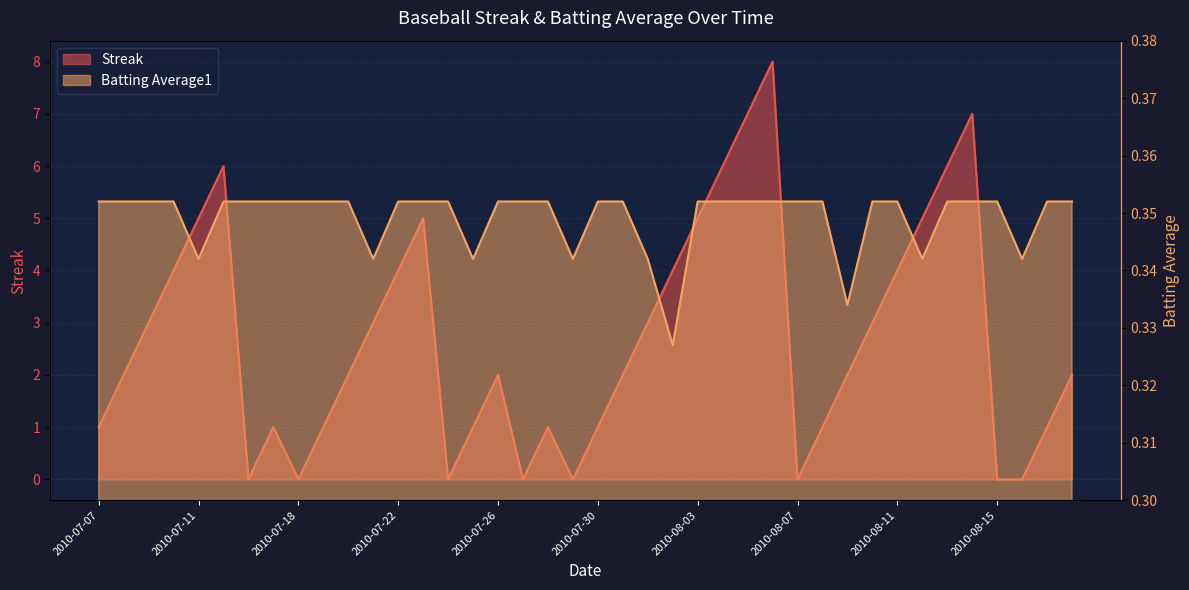

How many positive values does the Streak series have?

32